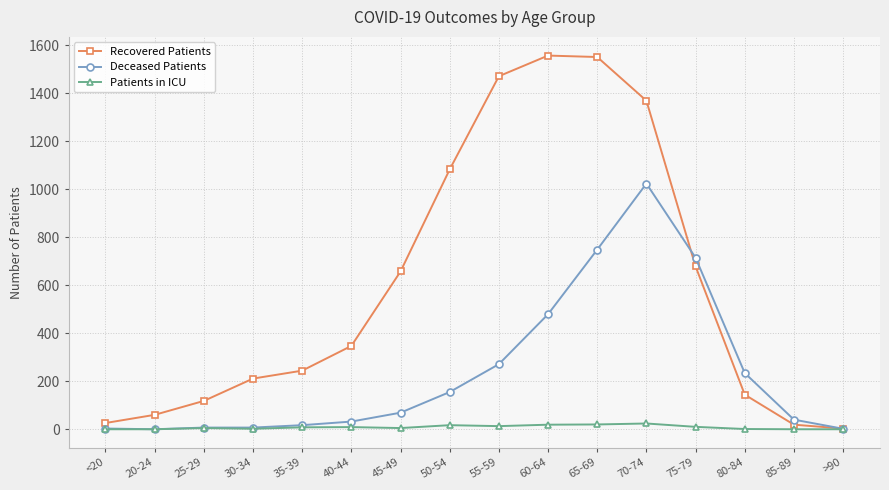

Which series has the largest total across all categories?

Recovered Patients